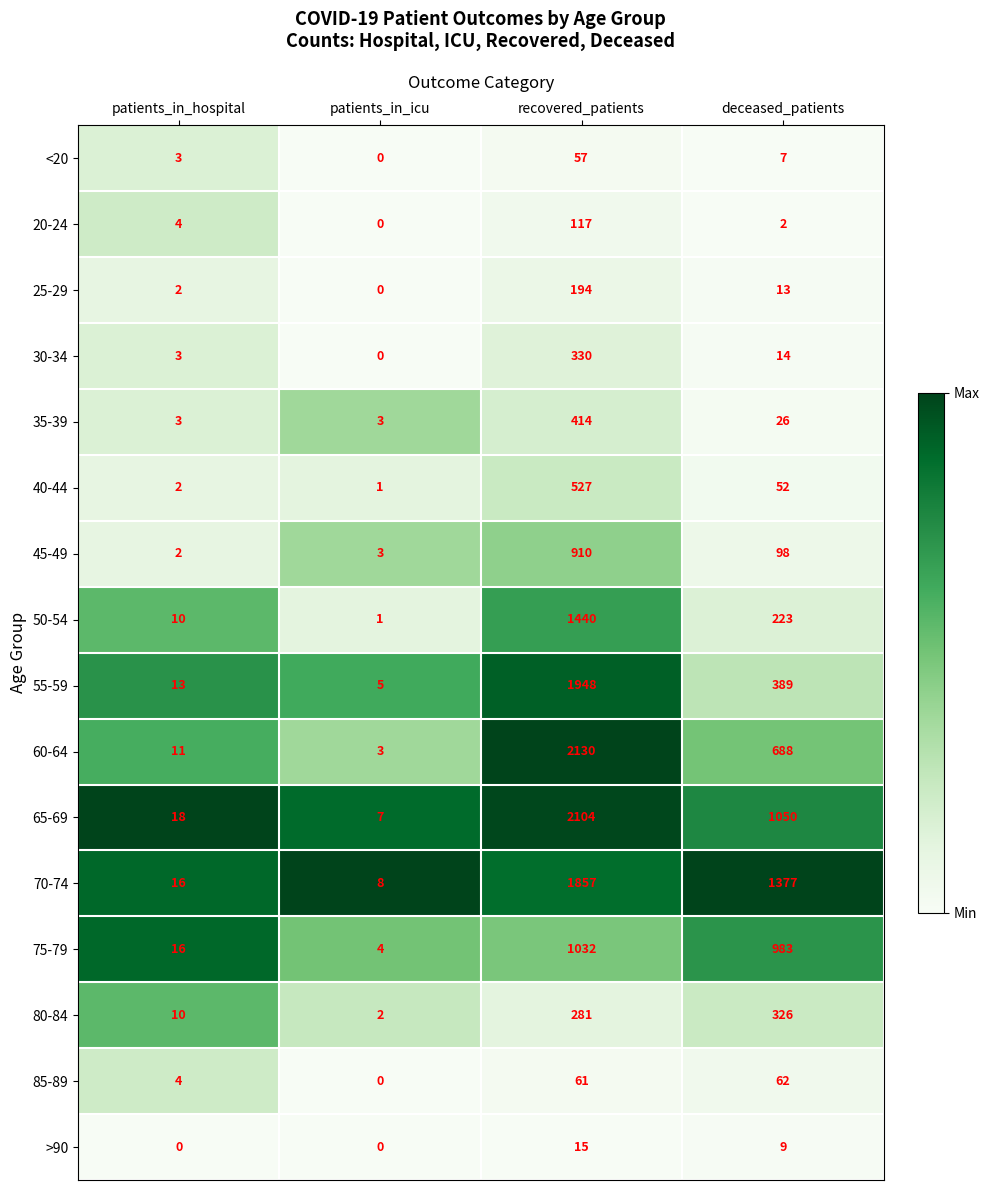

Which series has the largest total across all categories?

70-74